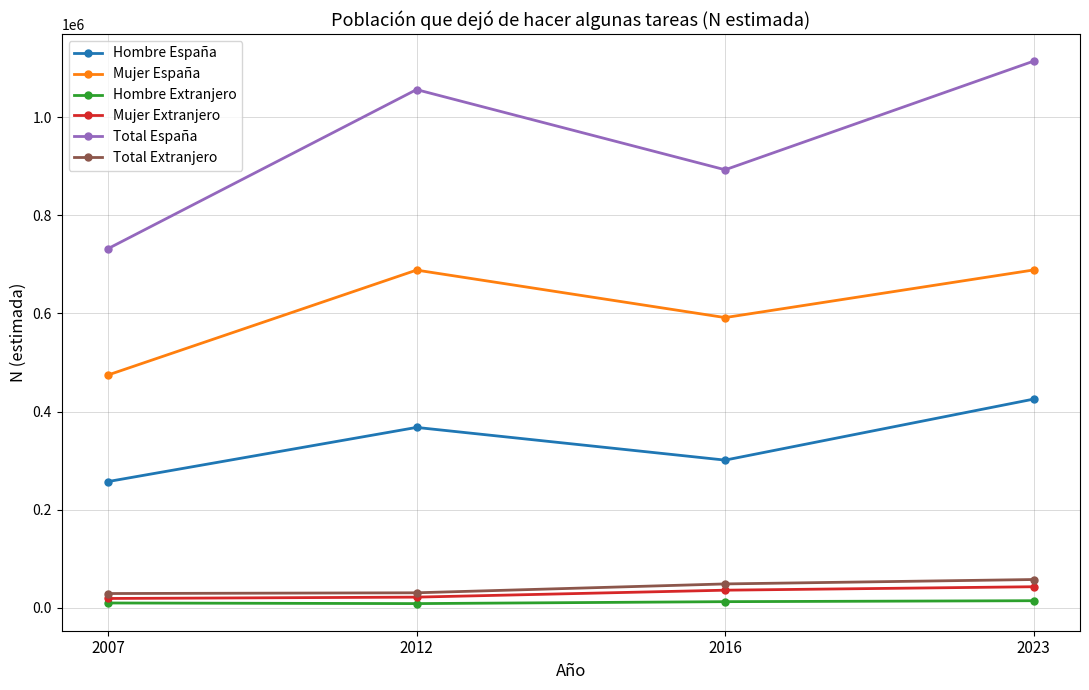

What is the smallest value displayed?

8820